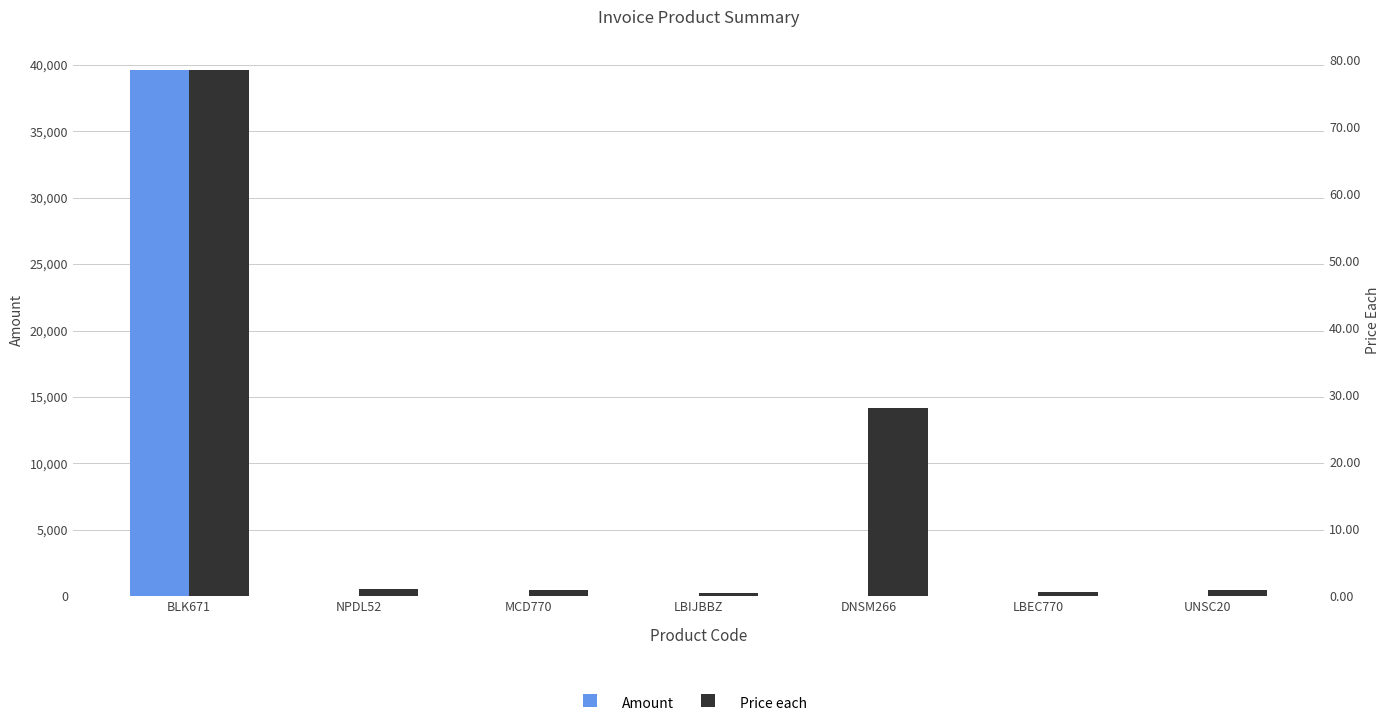

How many groups of bars are there?

7